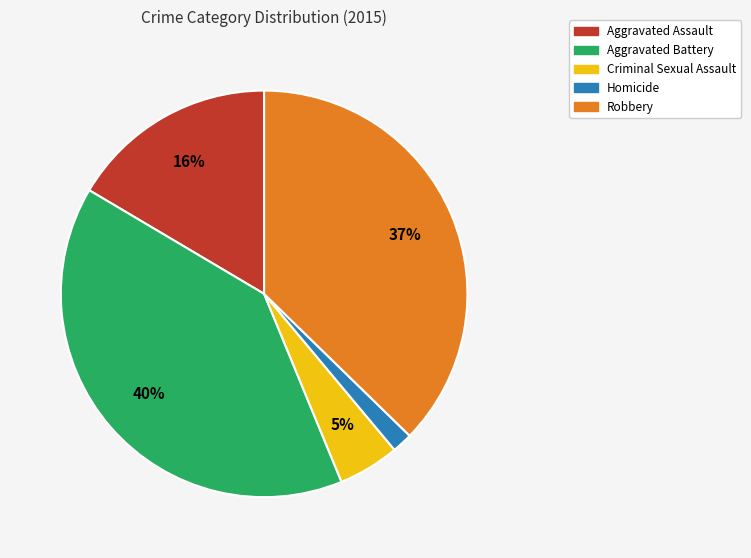

How many slices are in this pie chart?

5